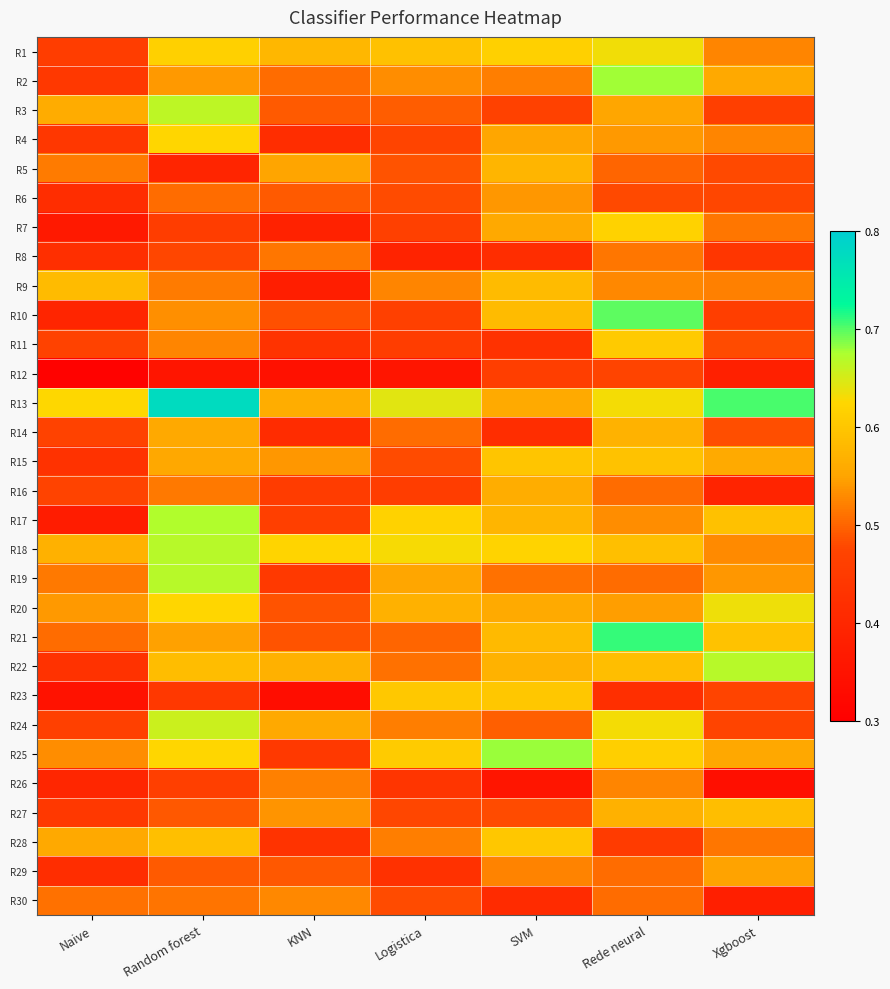

How many series are shown in this chart?

30